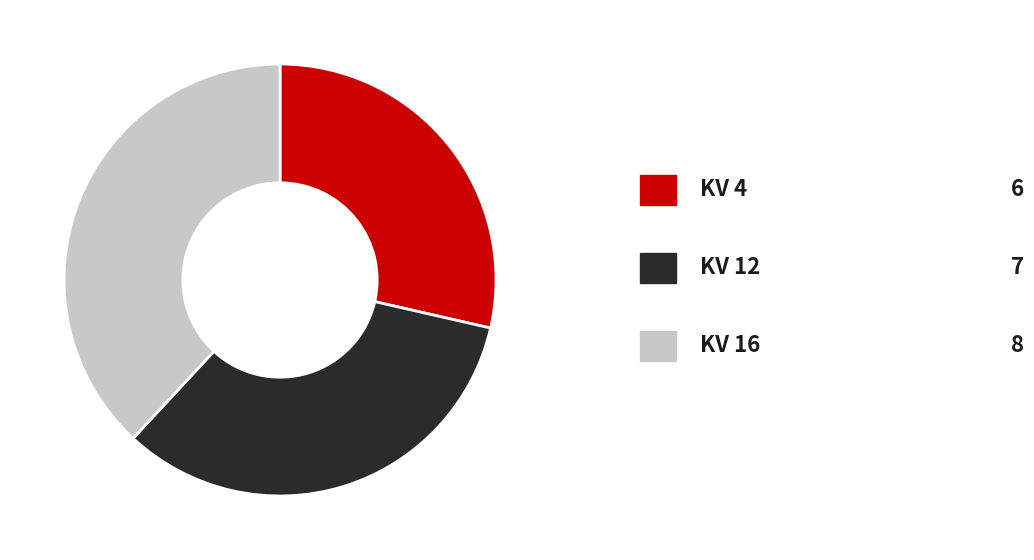

Is there any slice that represents more than half of the pie?

No